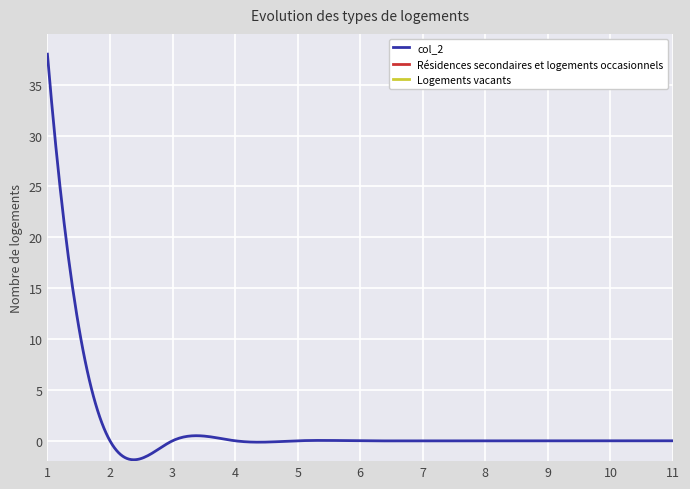

What is the minimum value shown in the chart?

-1.9